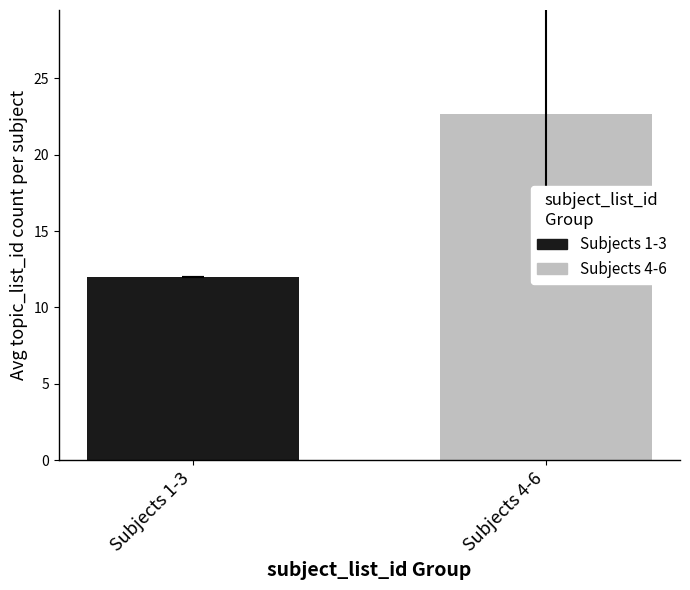

How many bars are there in total?

2